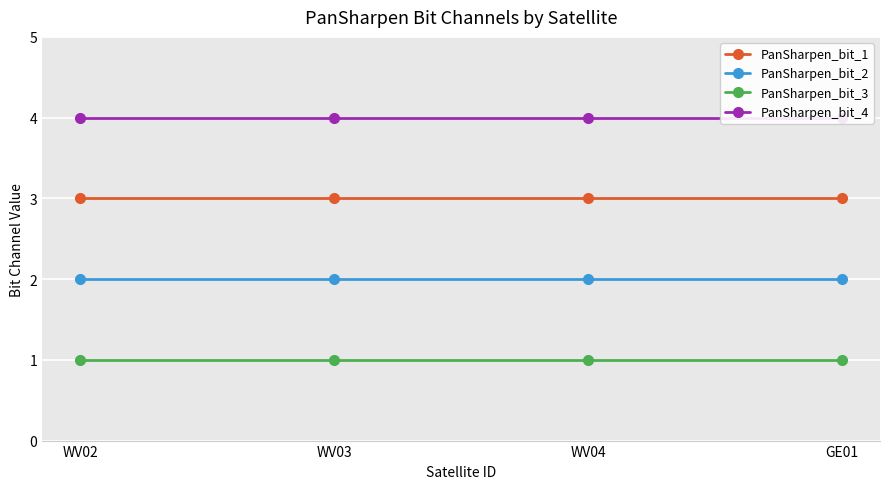

What is the sum of all PanSharpen_bit_4 values?

16